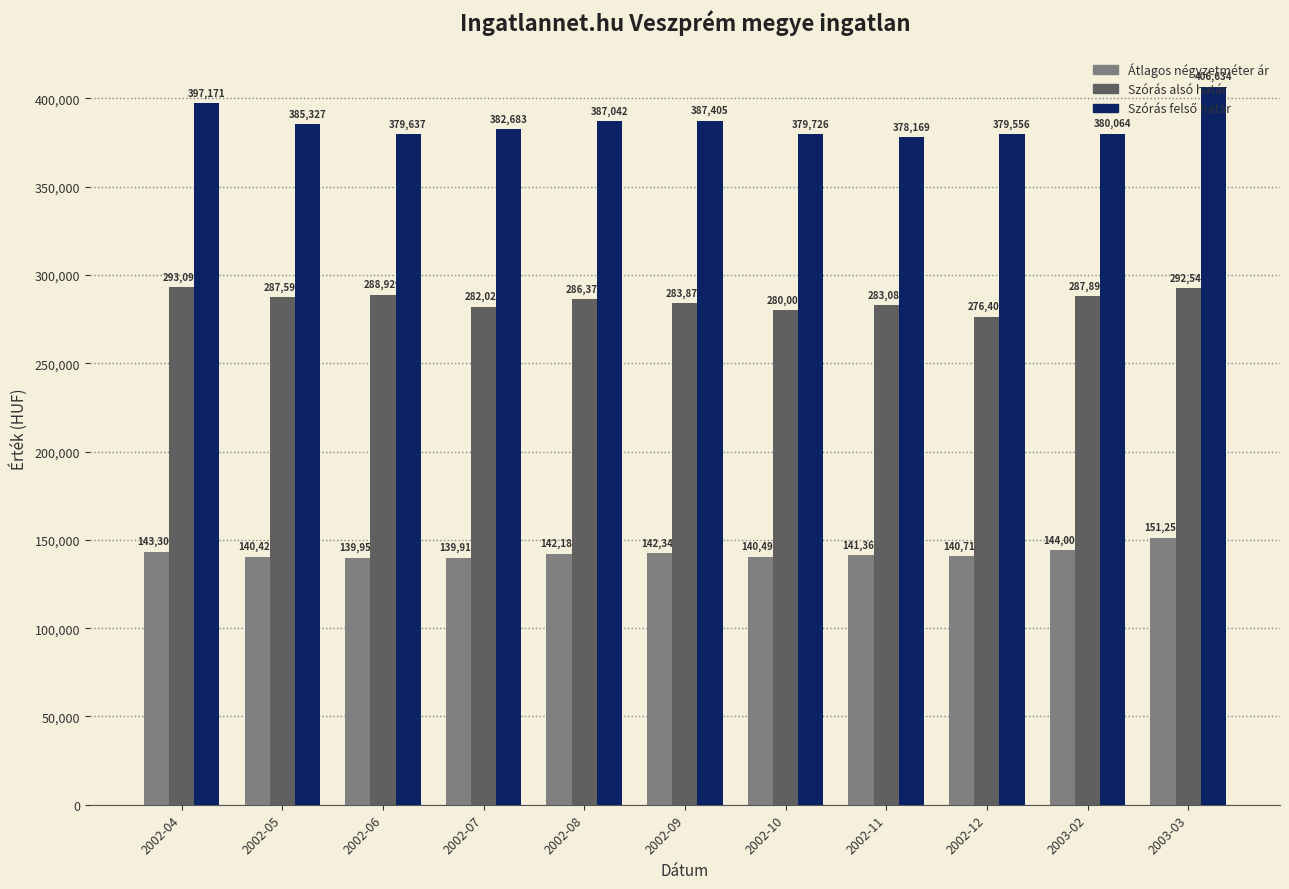

At which label does Átlagos négyzetméter ár first exceed 141362?

2002-04